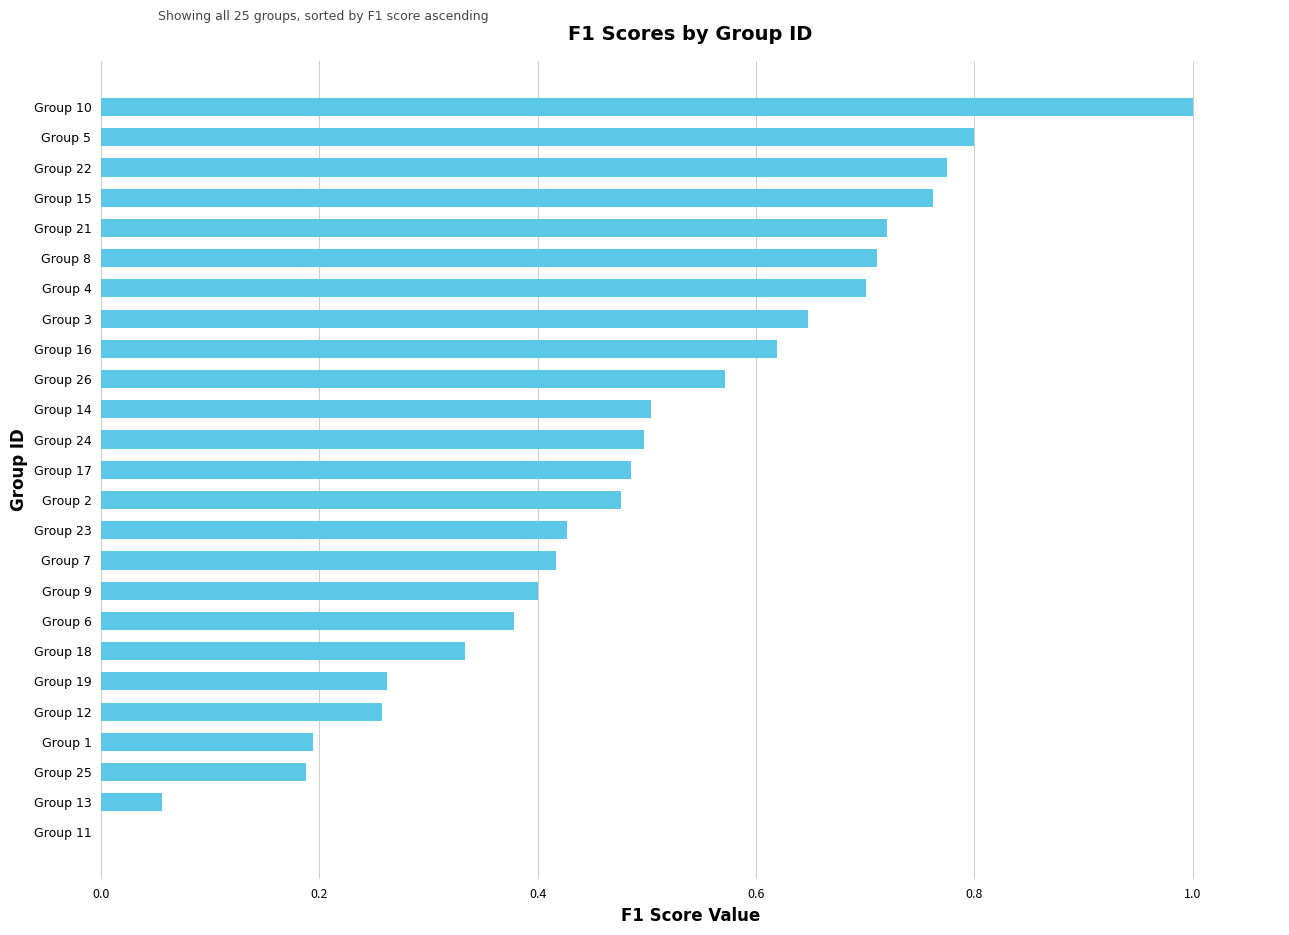

How many distinct data groups are displayed?

1